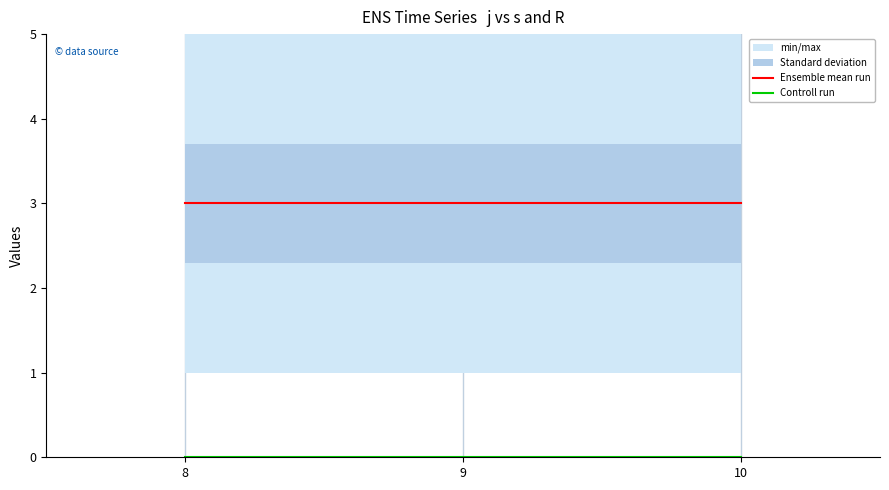

What is the total value across all series at 10?

3